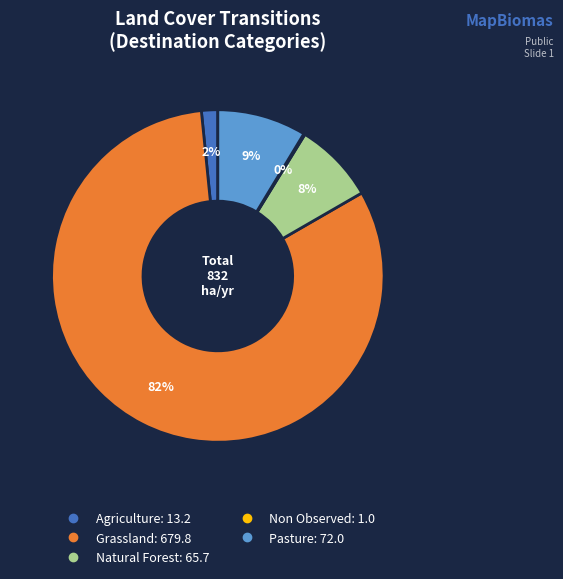

Between Pasture and Agriculture, which is larger?

Pasture